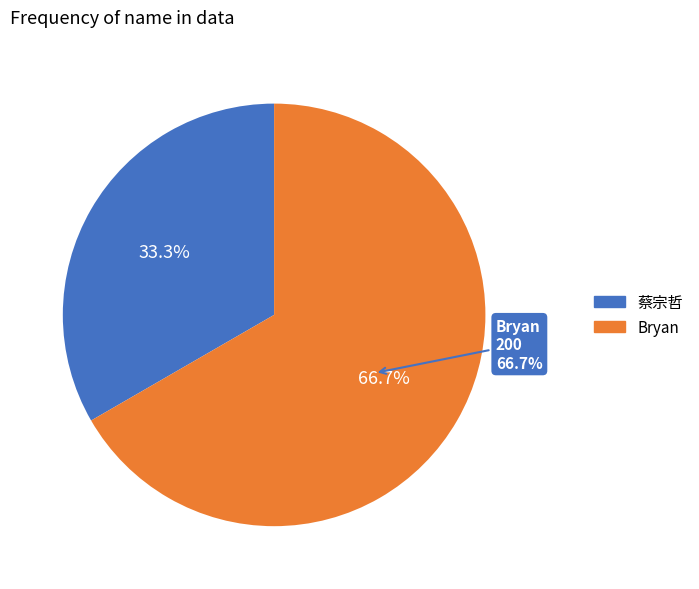

Is it true that Bryan is 67% of the pie?

True